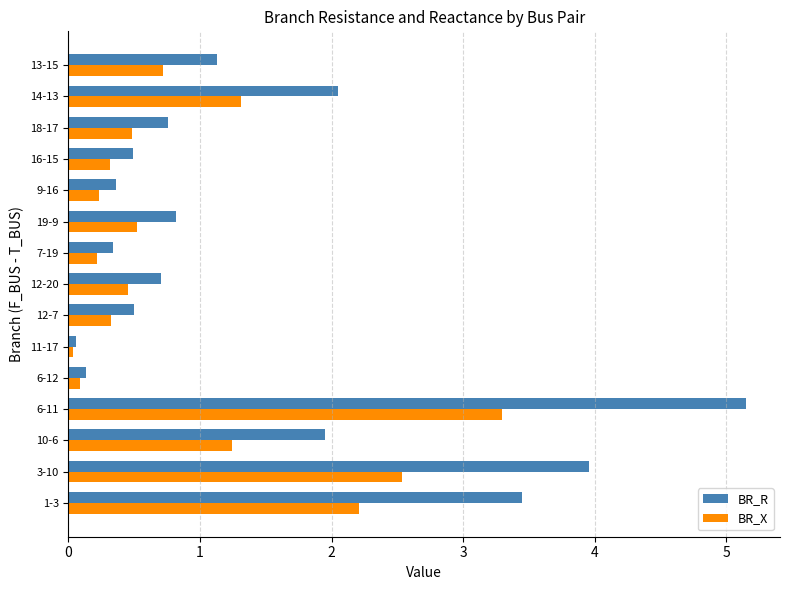

At 18-17, list the series in order from smallest to largest.

BR_X, BR_R